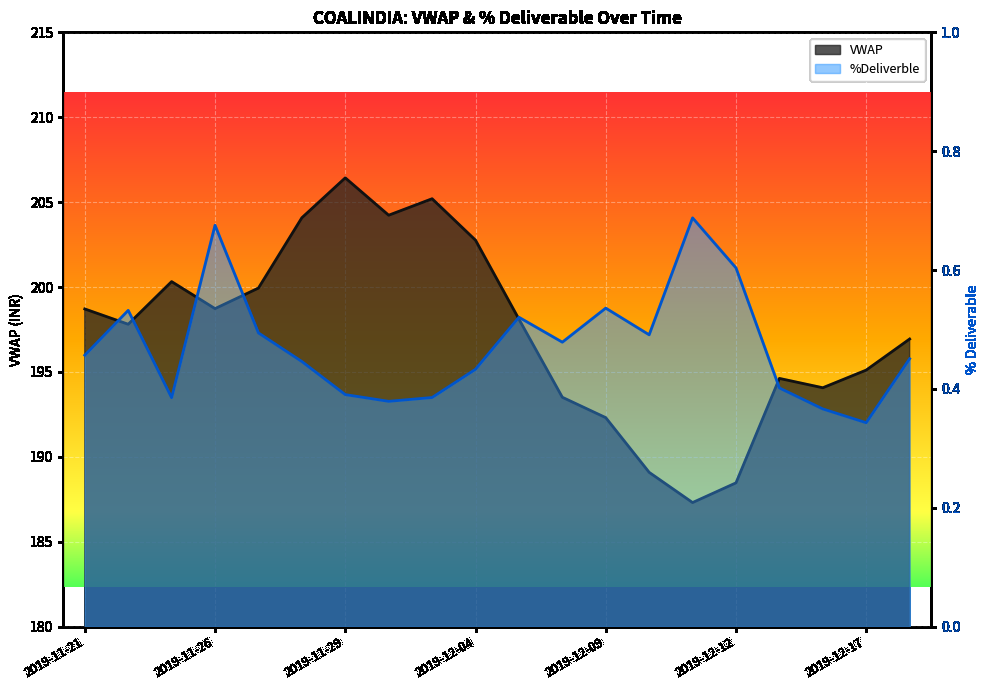

True or false: VWAP and %Deliverble cross at least once.

False